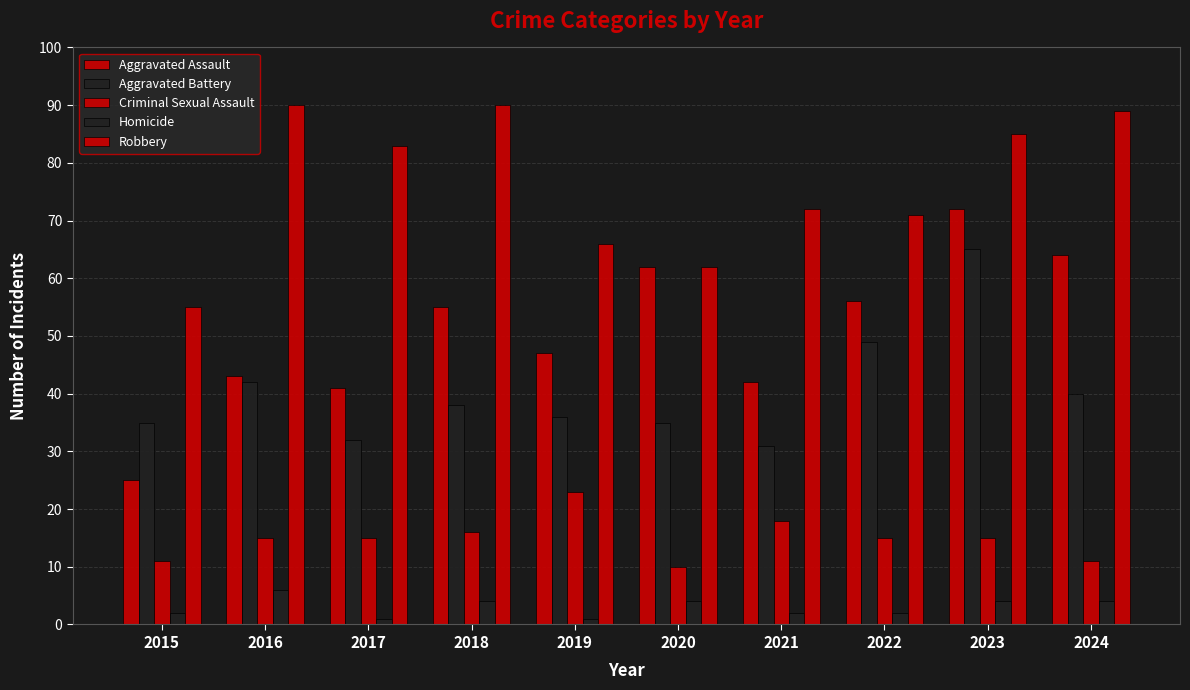

How many groups of bars are there?

10